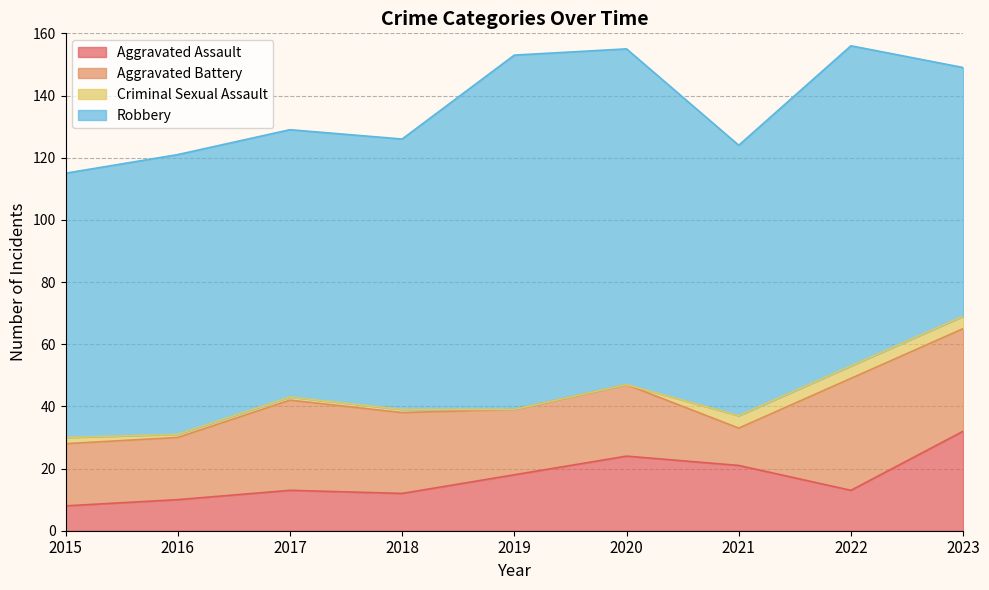

True or false: Aggravated Assault and Criminal Sexual Assault cross at least once.

False